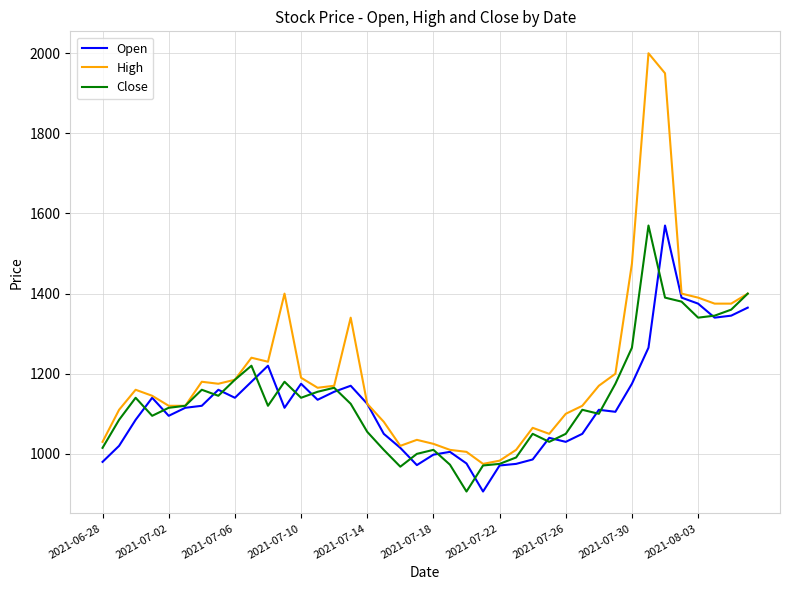

Which series has the largest total across all categories?

High